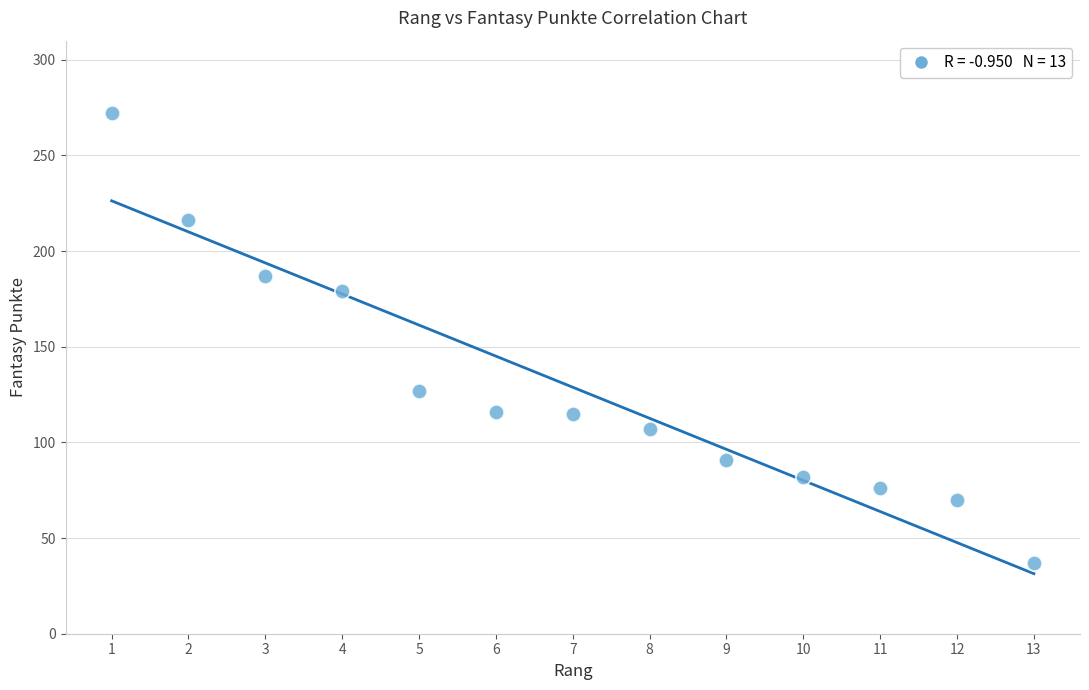

What is the range of Y values (max minus min)?

235